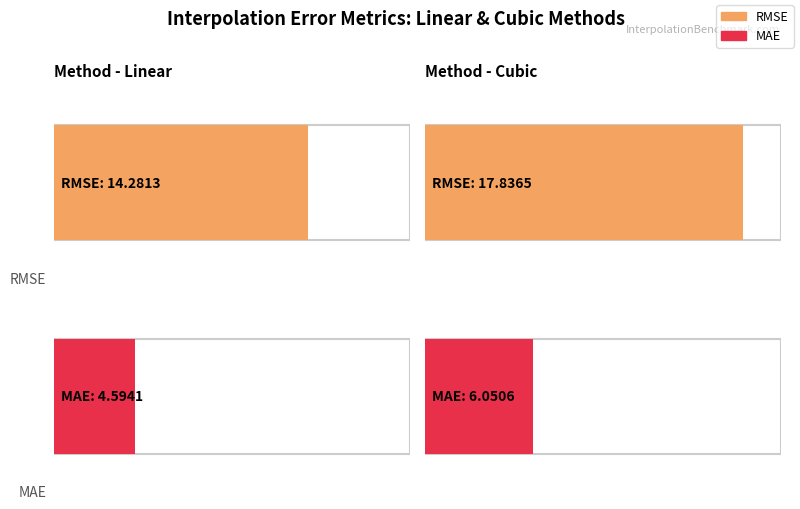

Is the value of RMSE at Cubic greater than the value of MAE at Cubic?

Yes